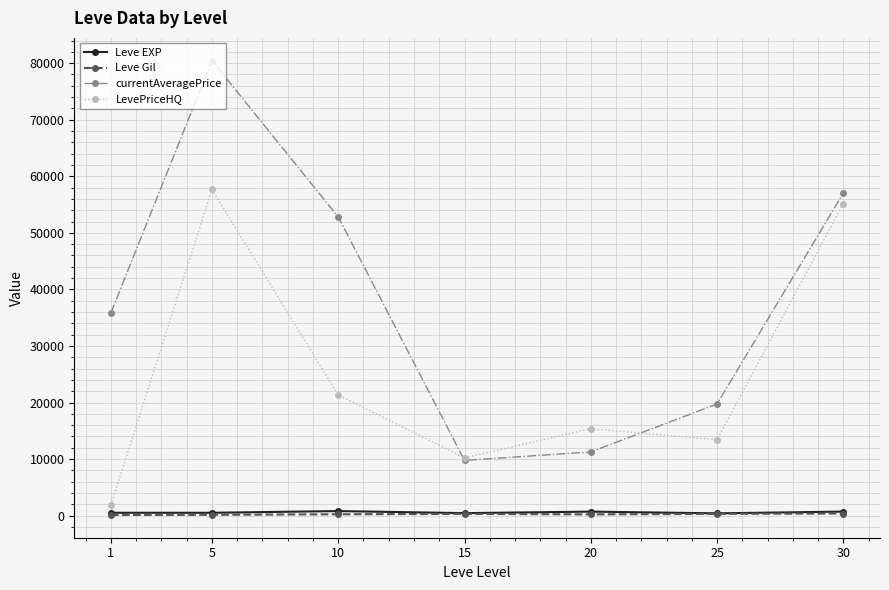

True or false: Leve EXP and Leve Gil cross at least once.

False